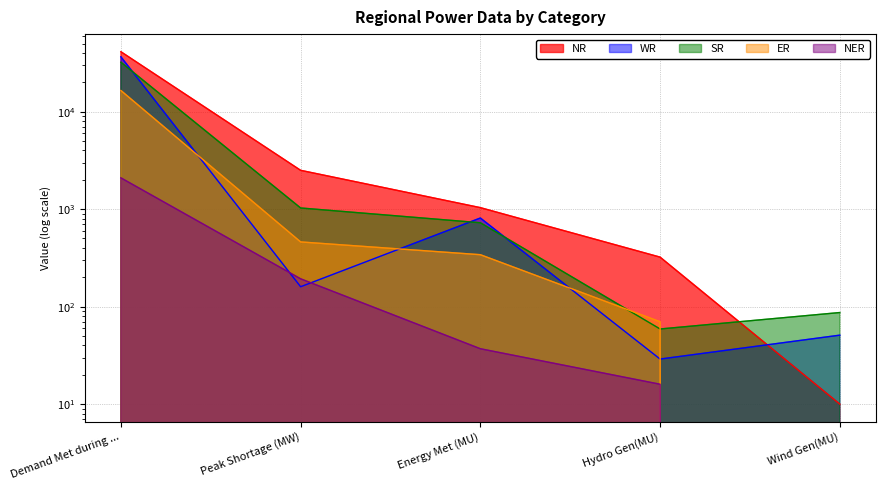

In WR, how many points are higher than both neighbors (excluding endpoints)?

1